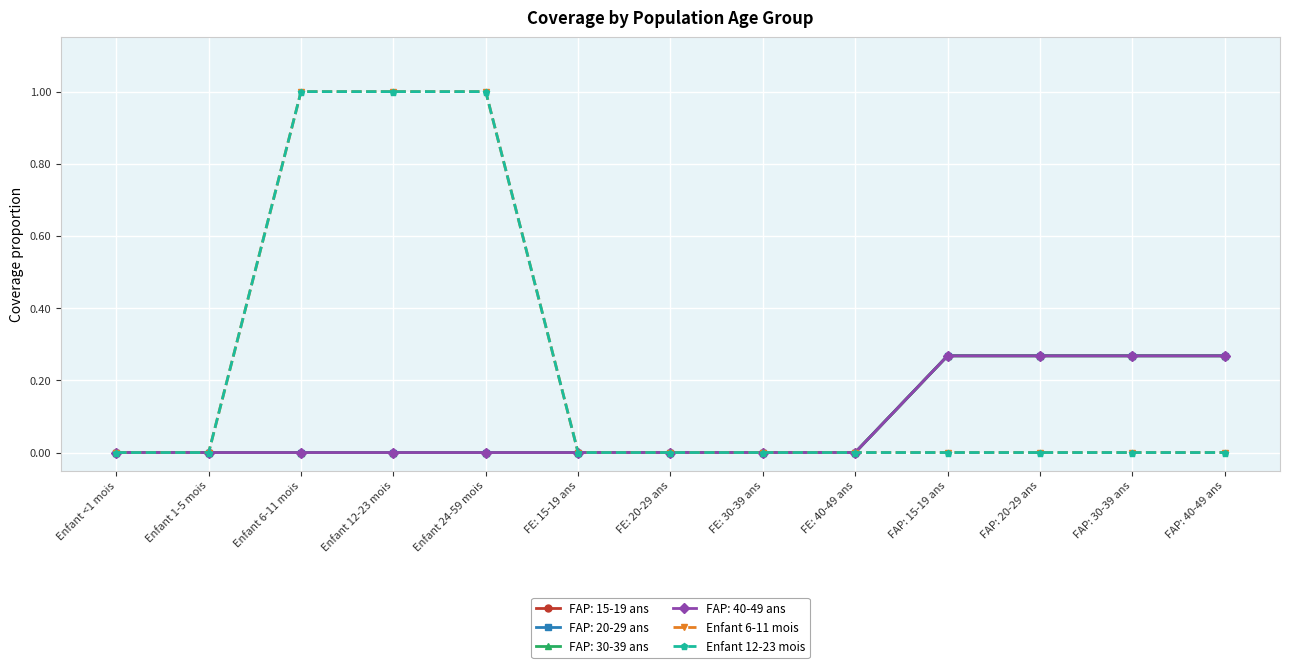

Does the chart have visible grid lines?

Yes